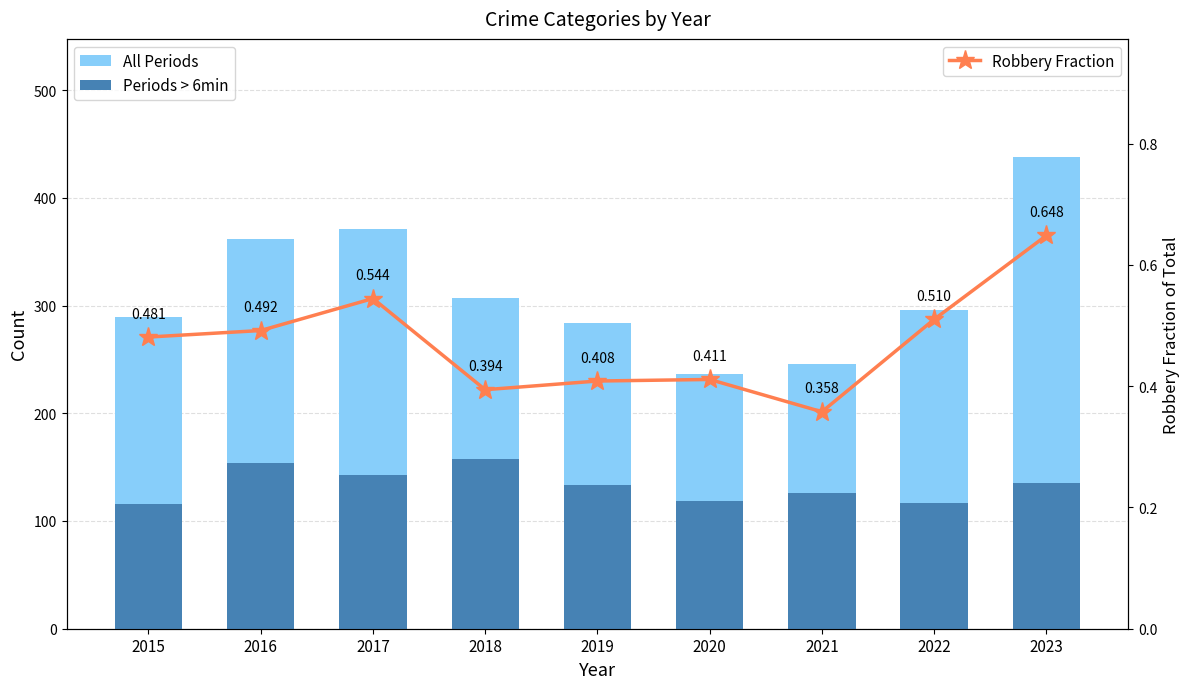

Is it true that Periods > 6min equals 239.9 at 2023?

False